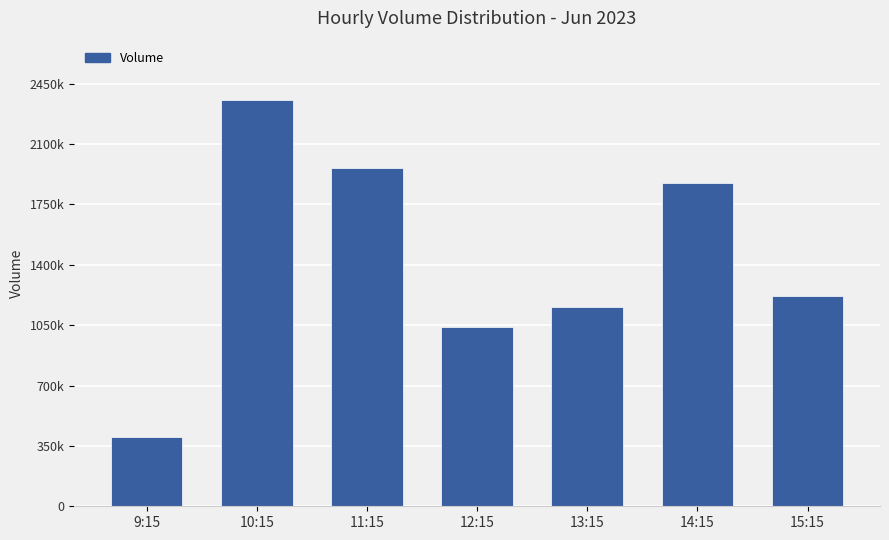

List the labels in order of value, largest first.

10:15, 11:15, 14:15, 15:15, 13:15, 12:15, 9:15